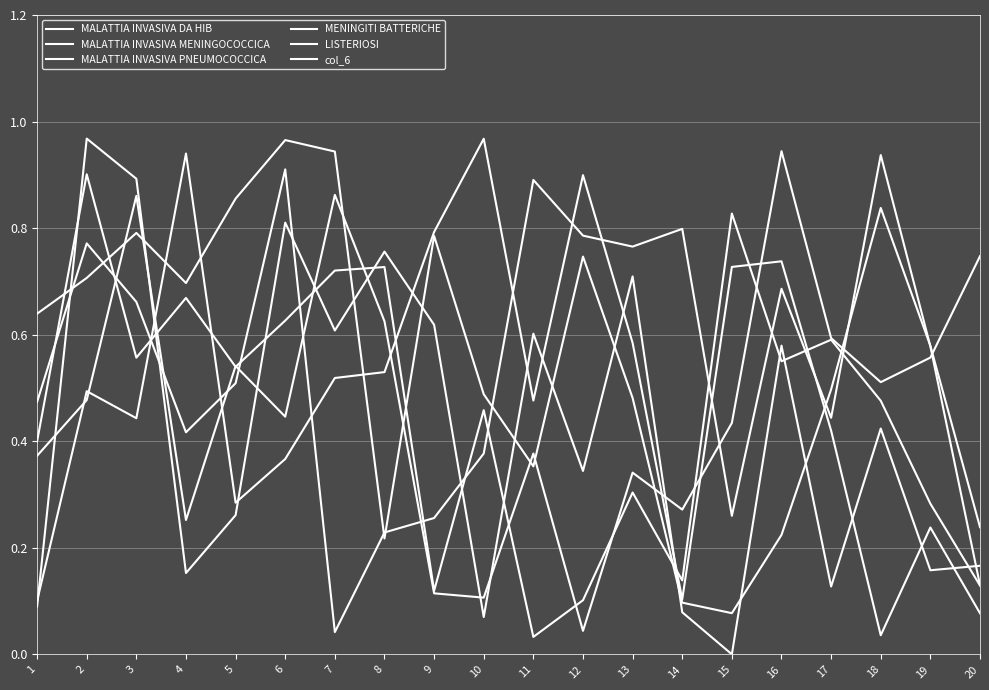

Which series has the widest spread of values?

LISTERIOSI